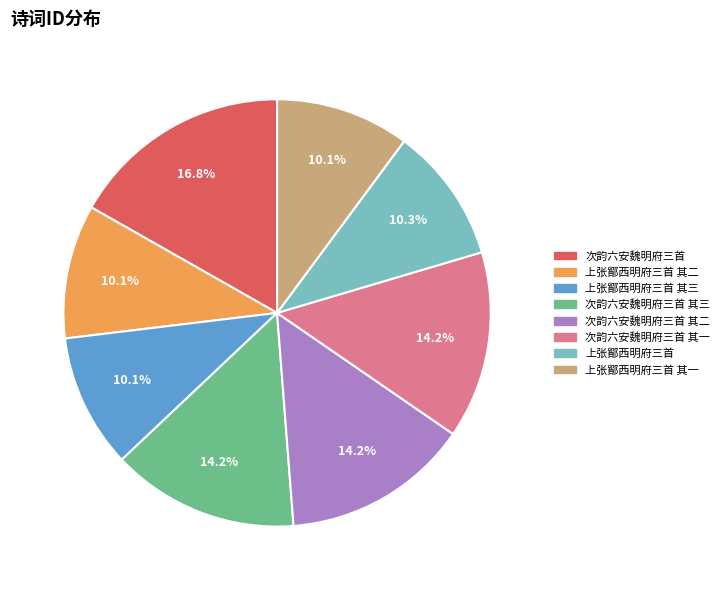

Is there a majority slice in this chart?

No